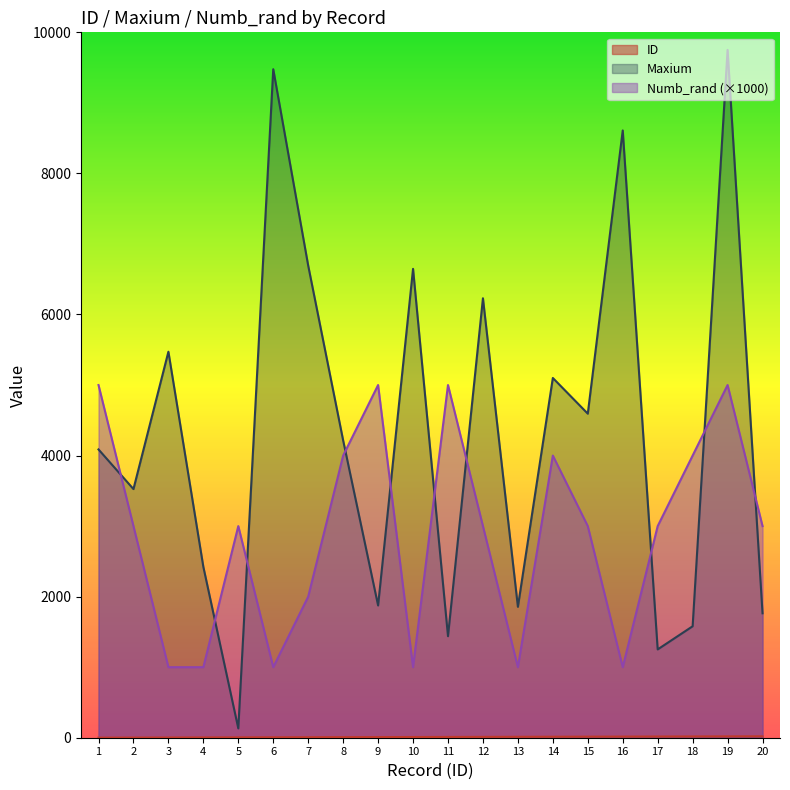

Reading left to right, what are all the values shown in this chart?

ID: 1	2	3	4	5	6	7	8	9	10	11	12	13	14	15	16	17	18	19	20
Maxium: 4087	3525	5472	2422	132	9477	6693	4215	1875	6647	1439	6230	1856	5100	4594	8609	1252	1580	9751	1764
Numb_rand: 5000	3000	1000	1000	3000	1000	2000	4000	5000	1000	5000	3000	1000	4000	3000	1000	3000	4000	5000	3000